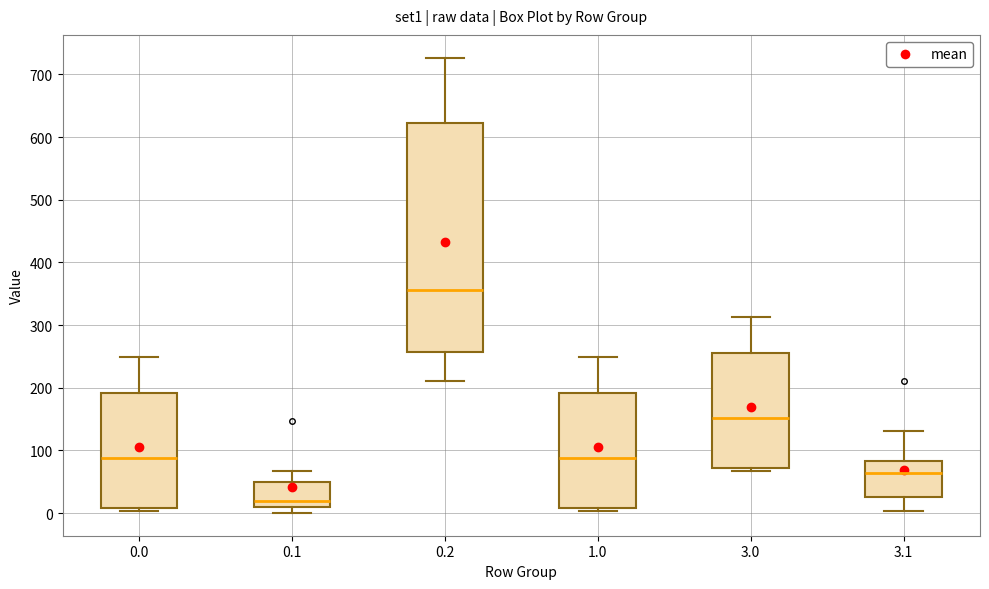

Which box has the highest median line?

0.2